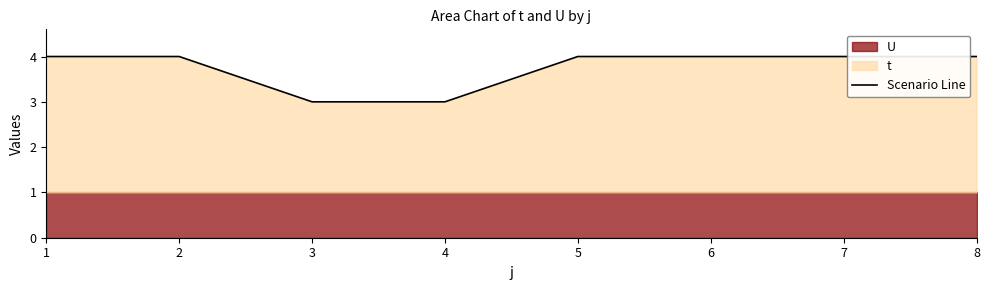

True or false: the data has more than 2 interior local peaks.

False